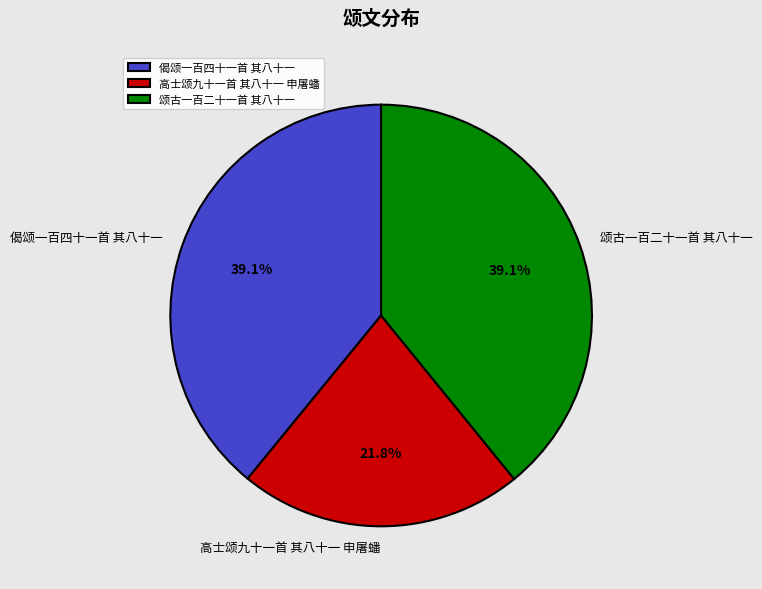

To the nearest percent, what percentage of the pie is 颂古一百二十一首 其八十一?

39%